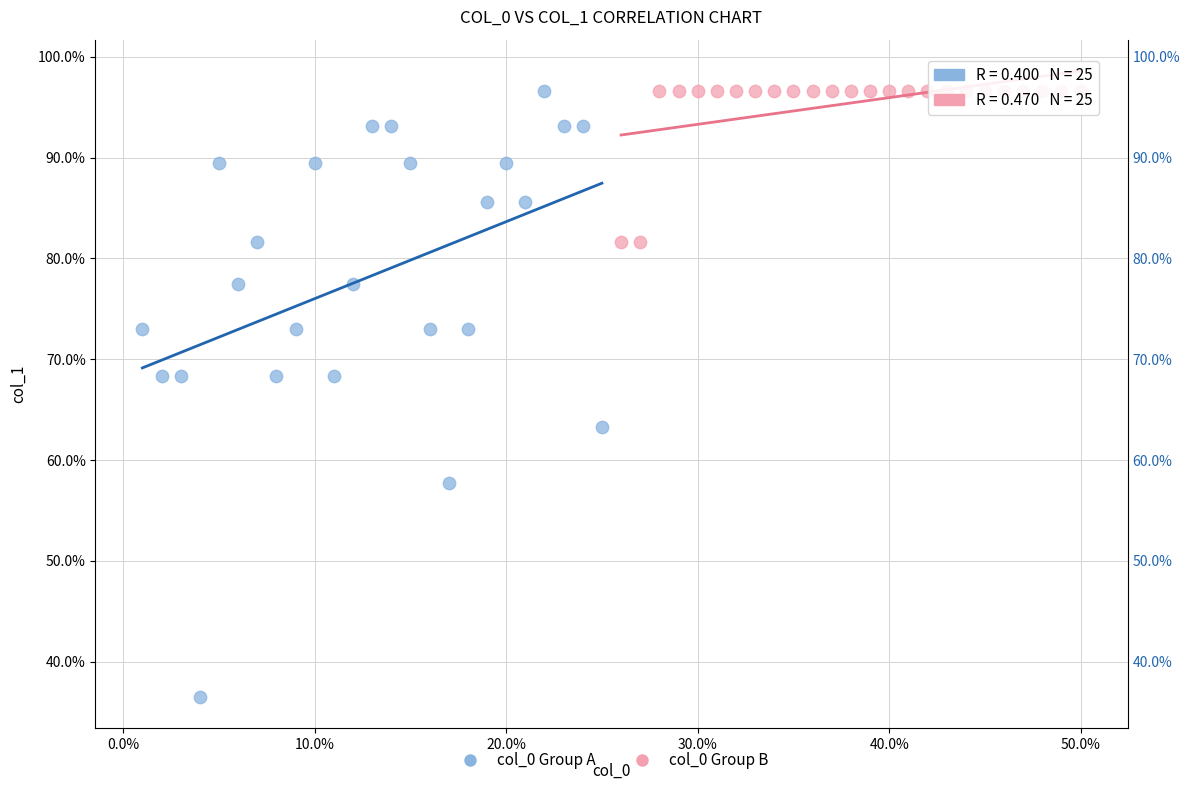

Which series has the widest spread of Y values?

col_0 Group A